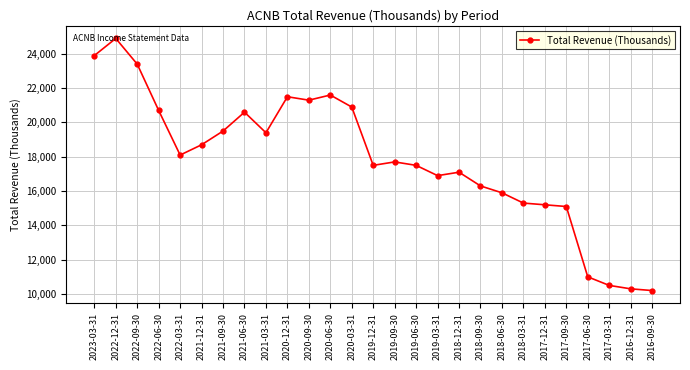

How many data points are less than 17700?

13